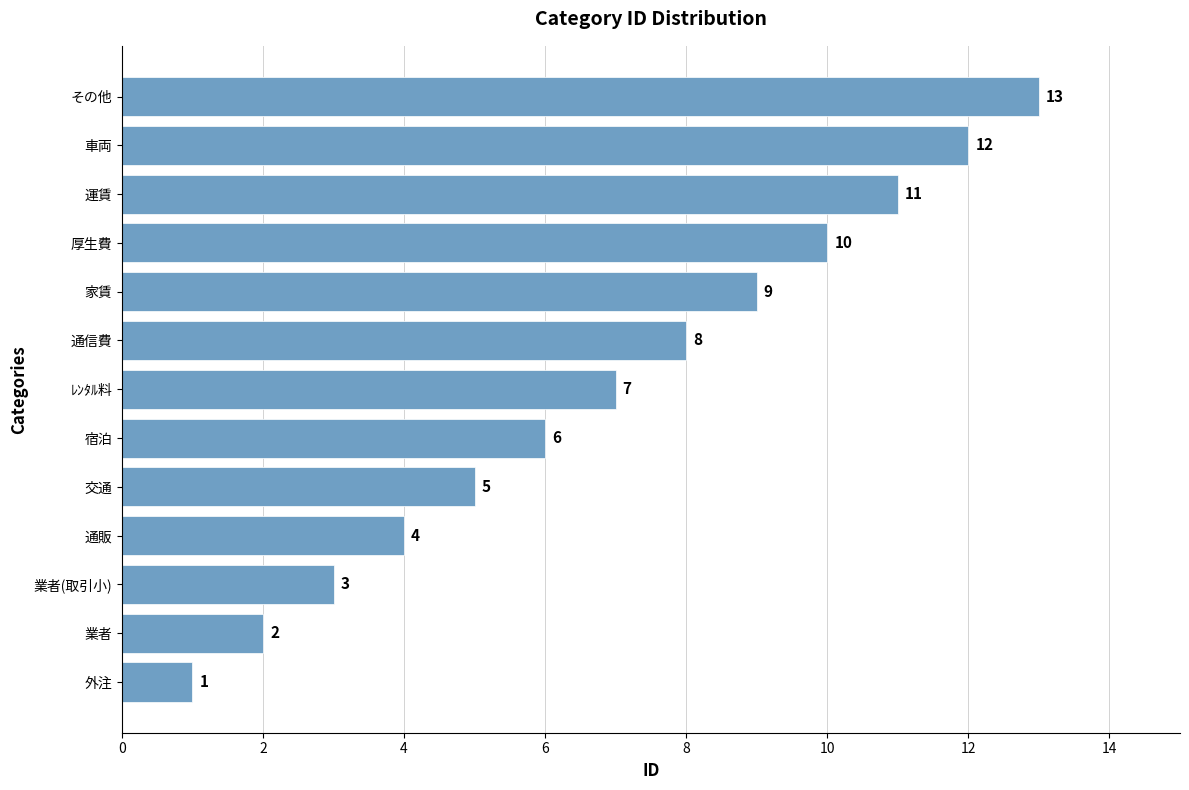

List the labels in order of value, largest first.

その他, 車両, 運賃, 厚生費, 家賃, 通信費, ﾚﾝﾀﾙ料, 宿泊, 交通, 通販, 業者(取引小), 業者, 外注